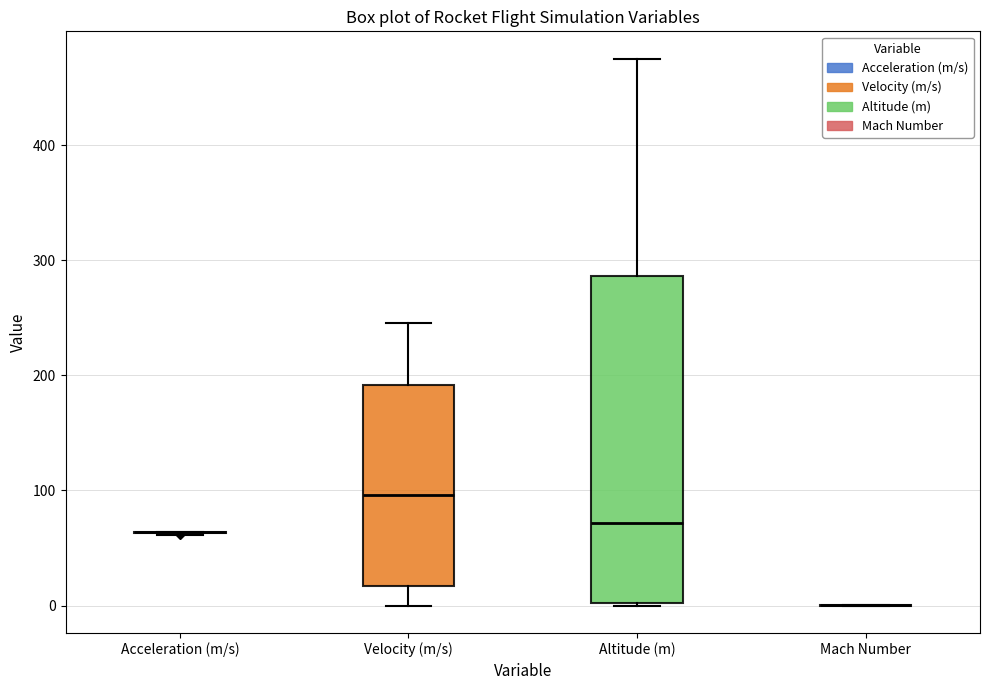

Reading left to right, read every box against the y-axis: the position of its median line, the range the box covers, and the ends of its whiskers. The values are not printed on the chart, so give them approximately, as read against the axis.

Acceleration (m/s): box collapsed to a line at 60, whiskers 60 to 60
Velocity (m/s): median 100, box 20 to 190, whiskers 0 to 250
Altitude (m): median 70, box 0 to 290, whiskers 0 to 480
Mach Number: box collapsed to a line at 0, whiskers 0 to 0